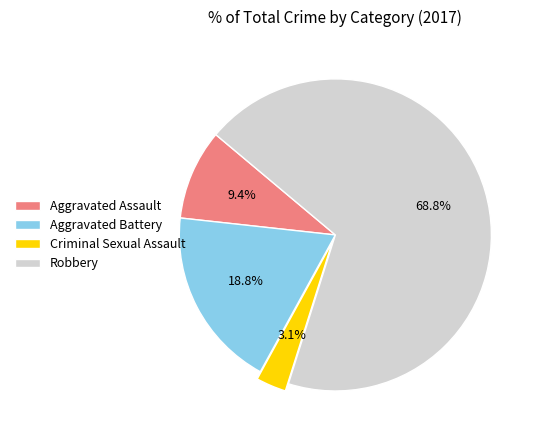

Does any single category account for the majority?

Yes